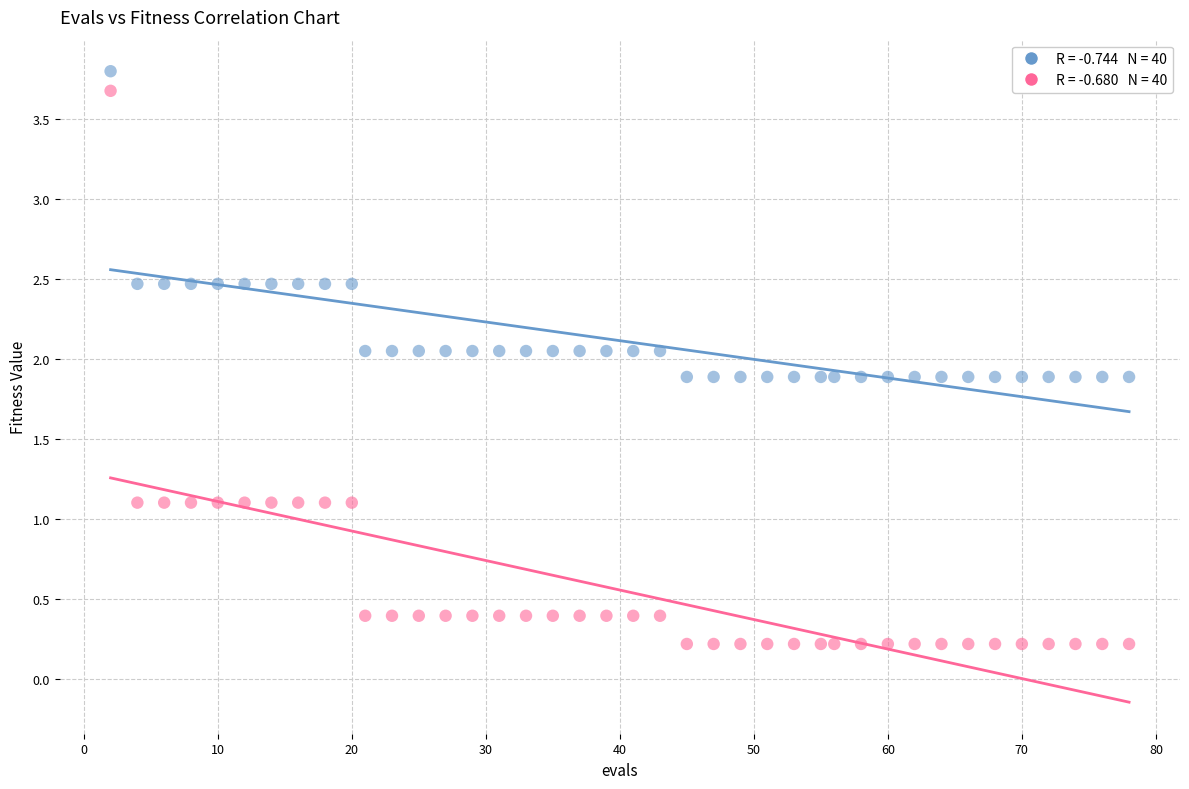

Across all data points, what is the range of X values (max minus min)?

76.0